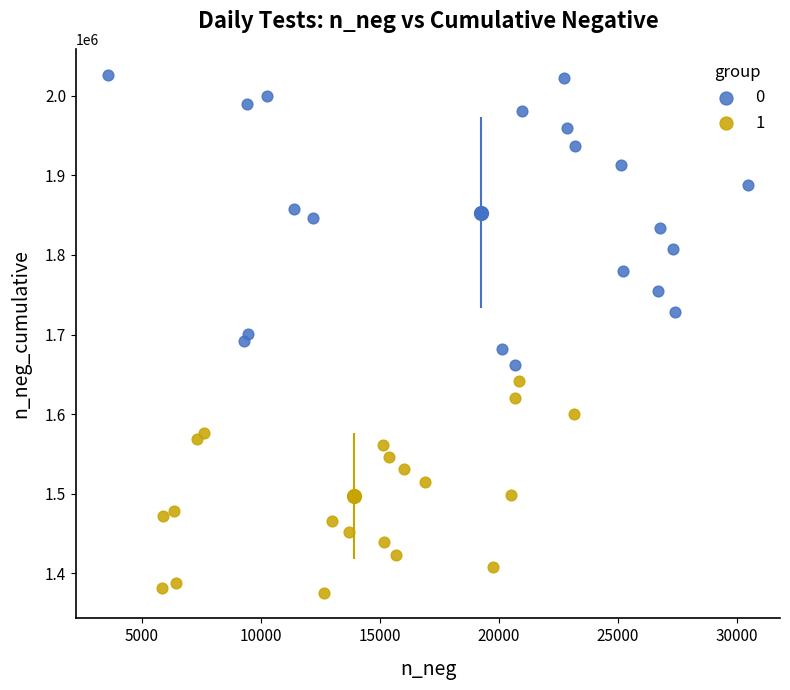

What are all the series names shown in the legend?

0, 1